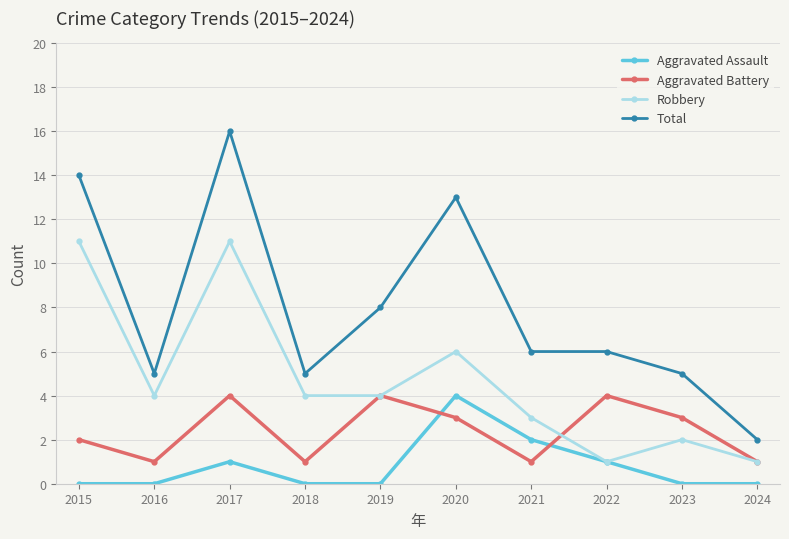

What is the value of the Aggravated Assault point at the 8th from the left?

1